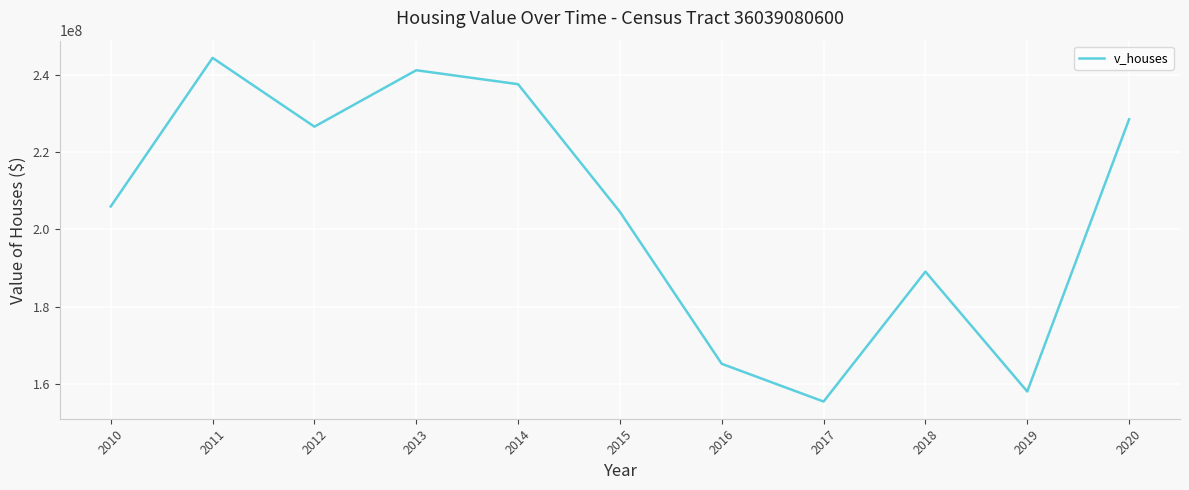

Reading left to right, transcribe all the data shown in this chart.

205977500	244552500	226692400	241336600	237717300	204579500	165133900	155339100	189060800	157949000	228595000